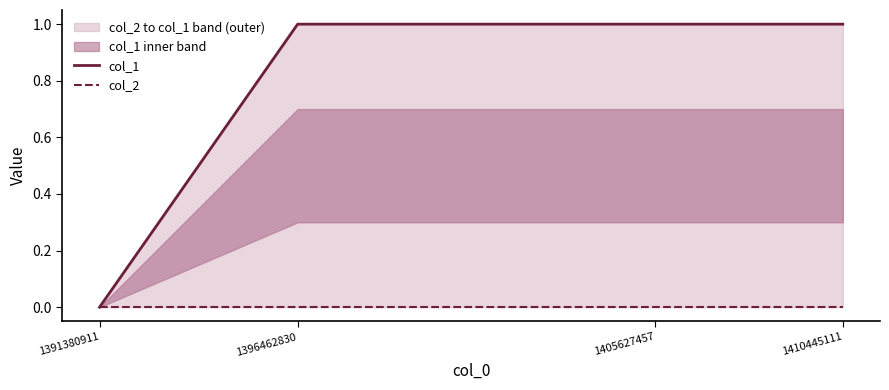

What is the spread (max minus min) of values at 1410445111?

1